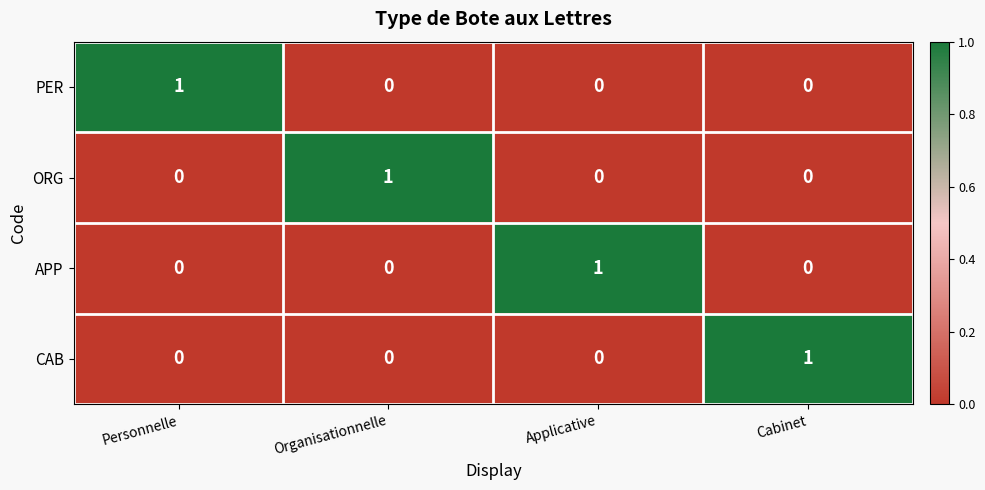

At which label does ORG reach its peak?

Organisationnelle